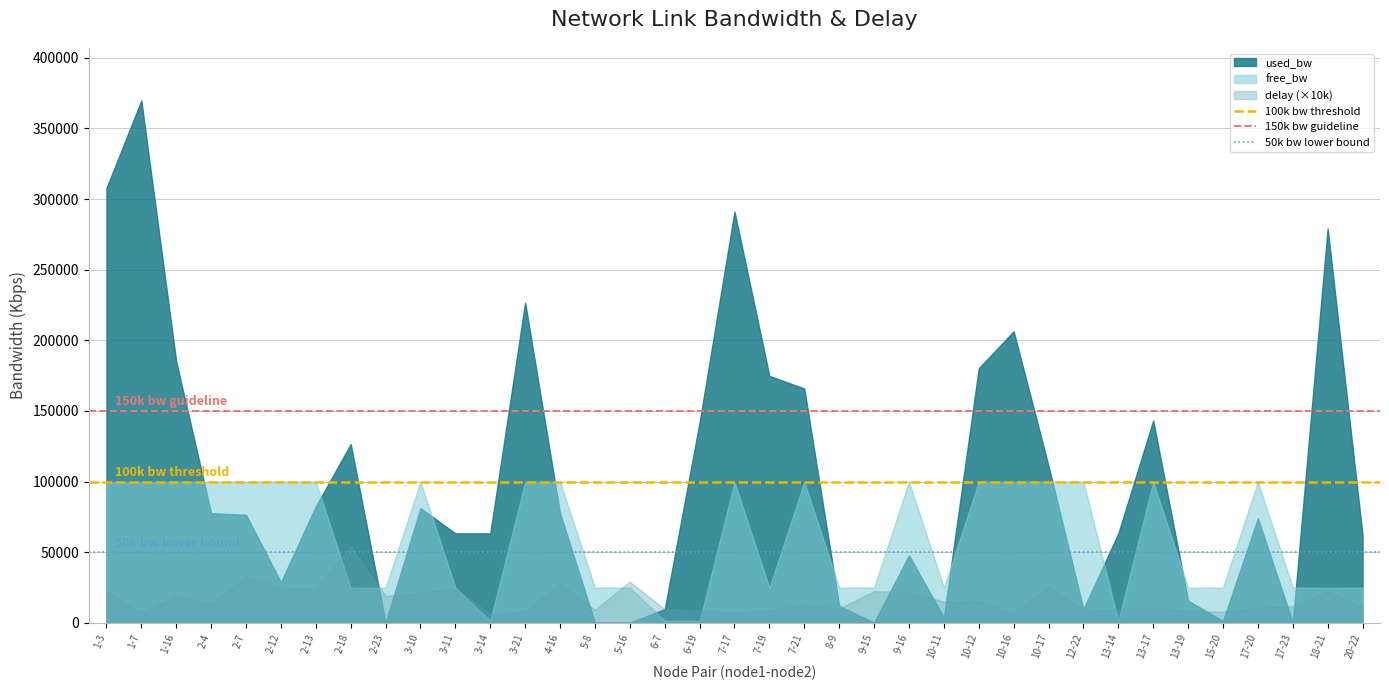

True or false: free_bw and used_bw cross at least once.

True